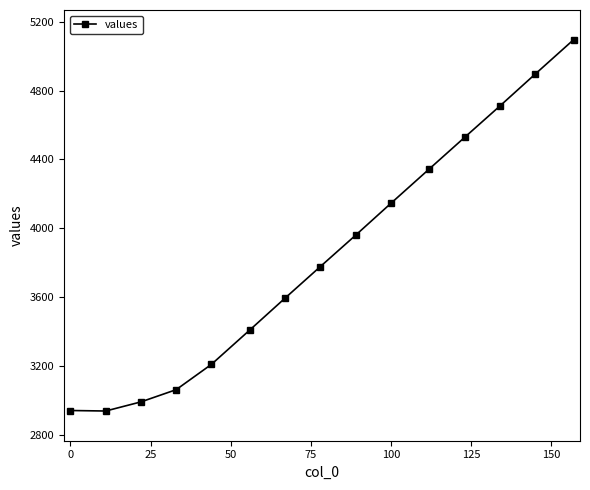

What is the smallest value displayed?

2939